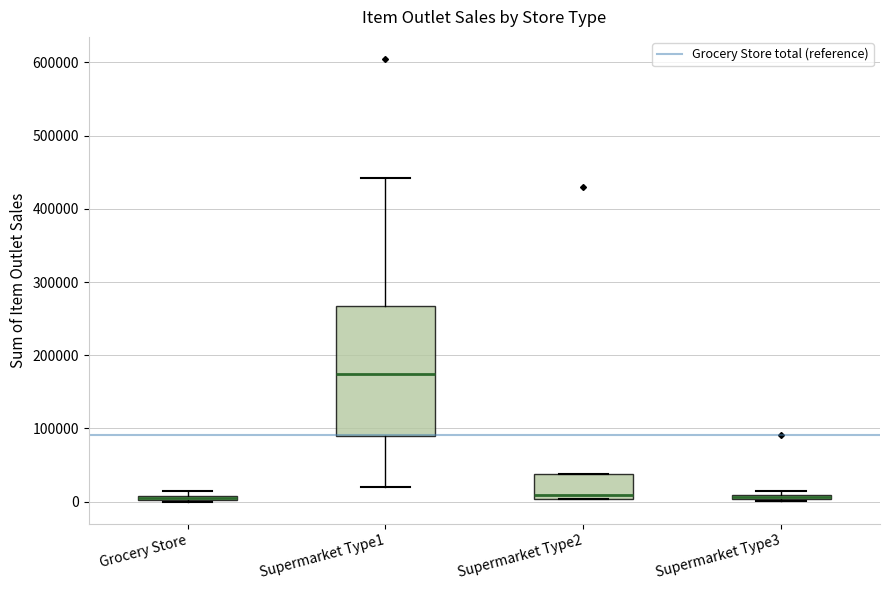

Which box is the tallest, from its lower edge to its upper edge?

Supermarket Type1